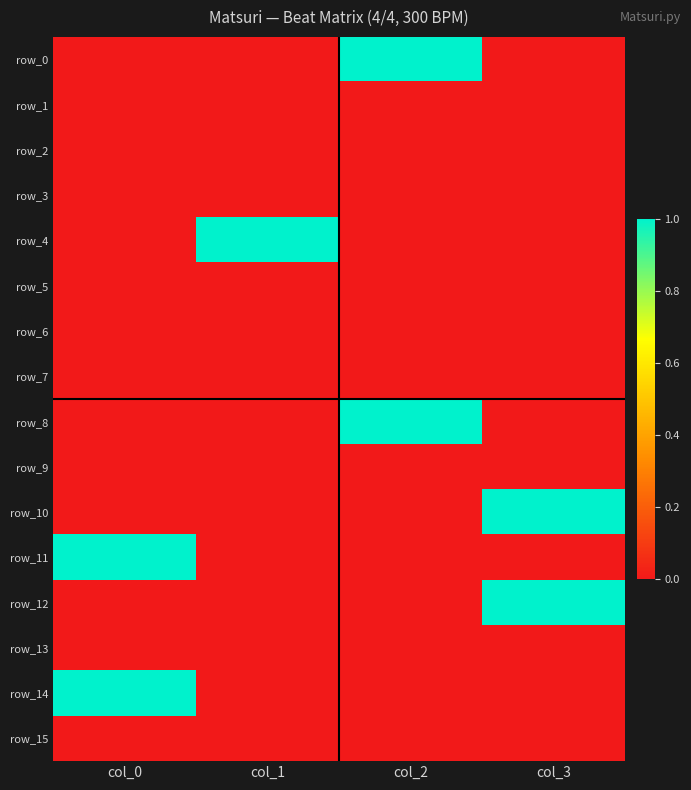

What is the difference between the highest and lowest values at col_3?

1